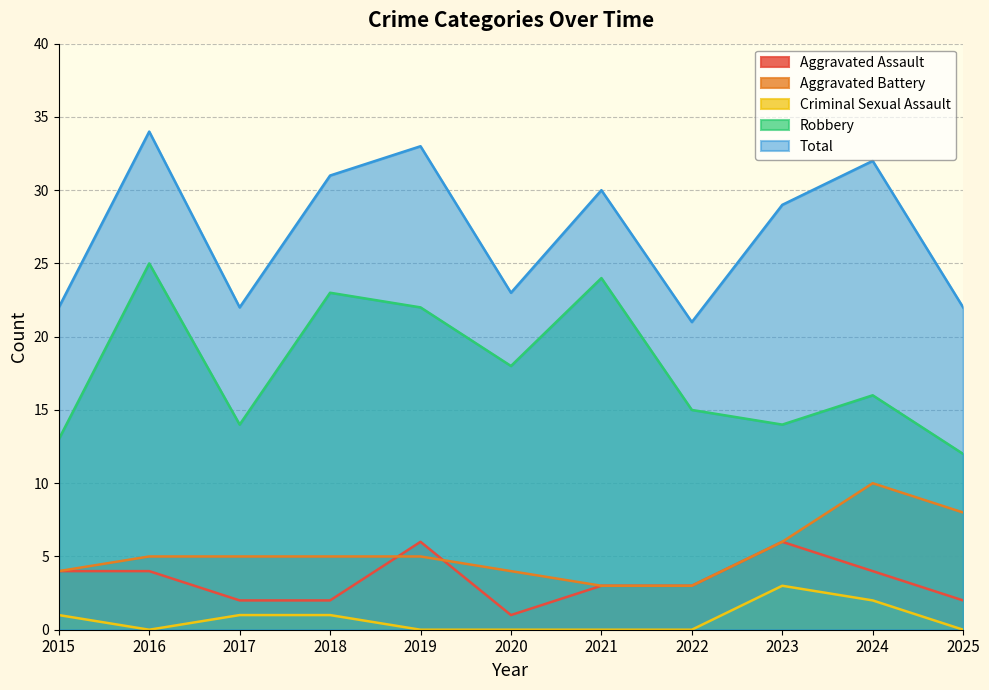

Which series has the widest spread of values?

Robbery